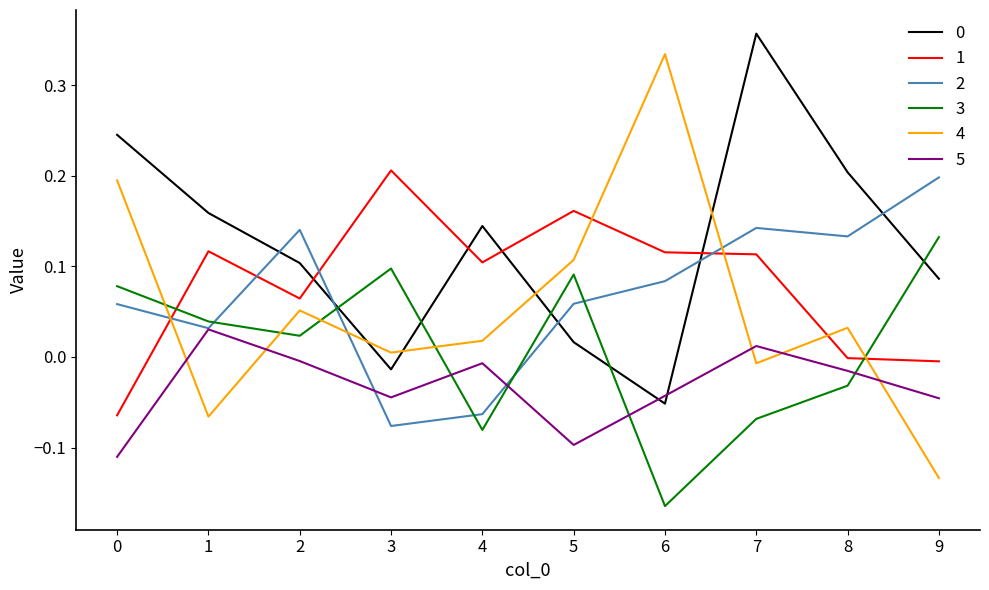

Which category has the highest value across all series?

7